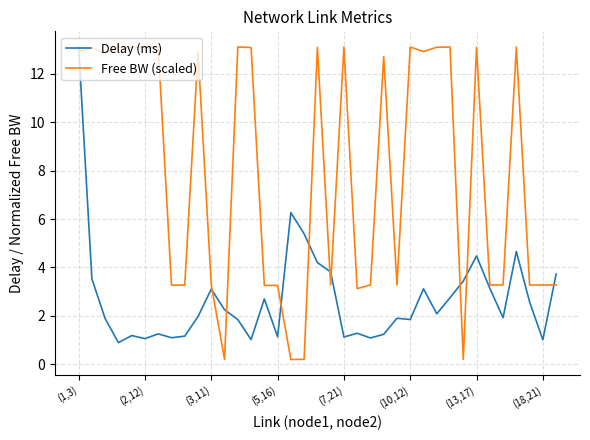

What is the maximum value shown in the chart?

13.1